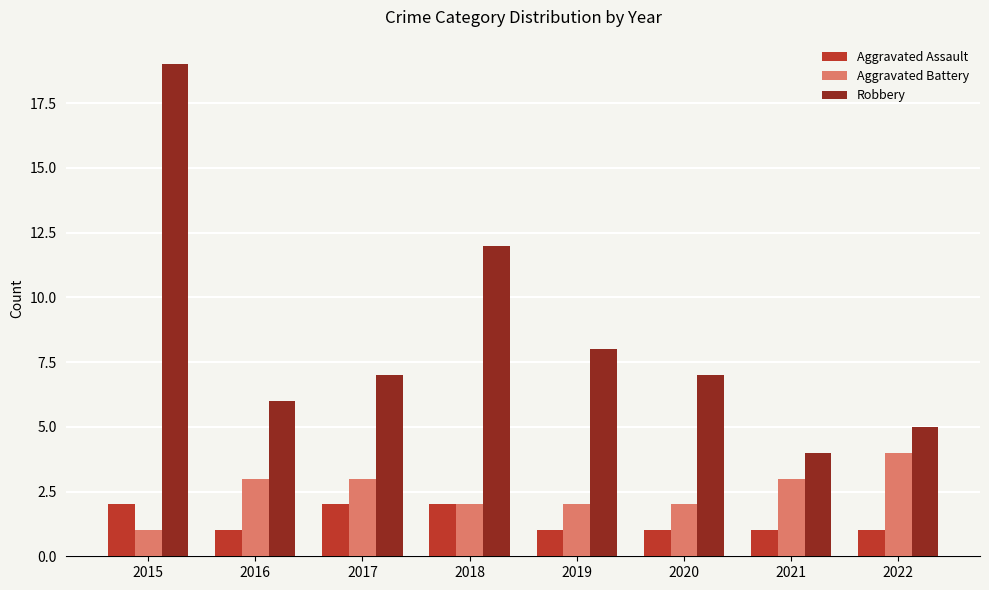

Rank the series at 2015 from highest to lowest value.

Robbery, Aggravated Assault, Aggravated Battery